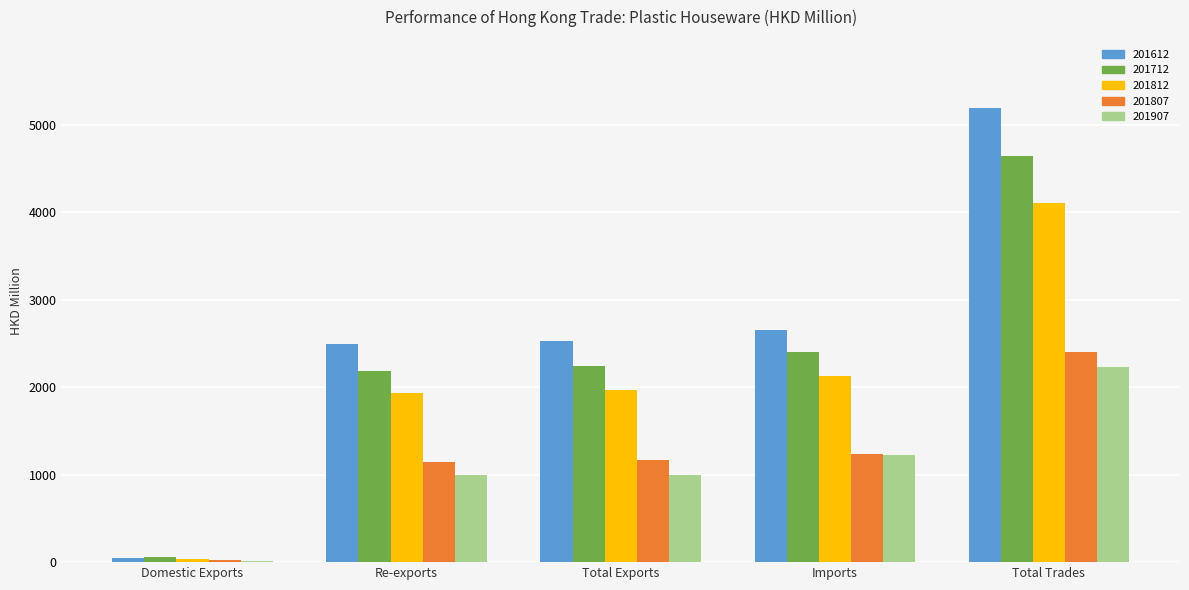

Which category has the highest value across all series?

Total Trades